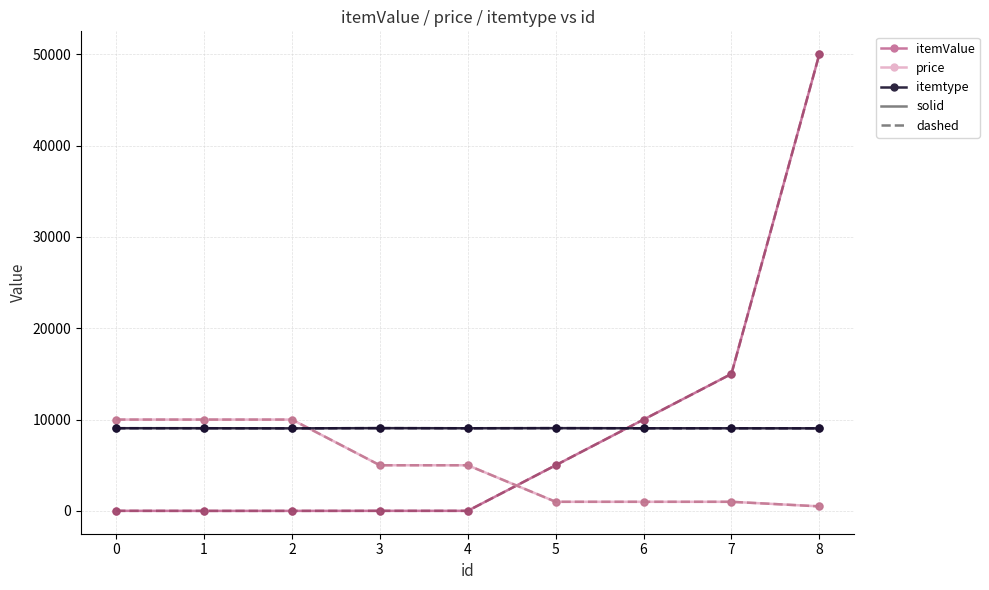

Reading right to left, list all the values displayed in this chart.

itemValue (solid): 8=50000	7=15000	6=10000	5=5000	4=10	3=10	2=5	1=5	0=10
itemValue (dashed): 8=50000	7=15000	6=10000	5=5000	4=10	3=10	2=5	1=5	0=10
price (solid): 8=500	7=1000	6=1000	5=1000	4=5000	3=5000	2=10000	1=10000	0=10000
price (dashed): 8=500	7=1000	6=1000	5=1000	4=5000	3=5000	2=10000	1=10000	0=10000
itemtype (solid): 8=9043	7=9048	6=9049	5=9062	4=9050	3=9063	2=9041	1=9053	0=9055
itemtype (dashed): 8=9043	7=9048	6=9049	5=9062	4=9050	3=9063	2=9041	1=9053	0=9055